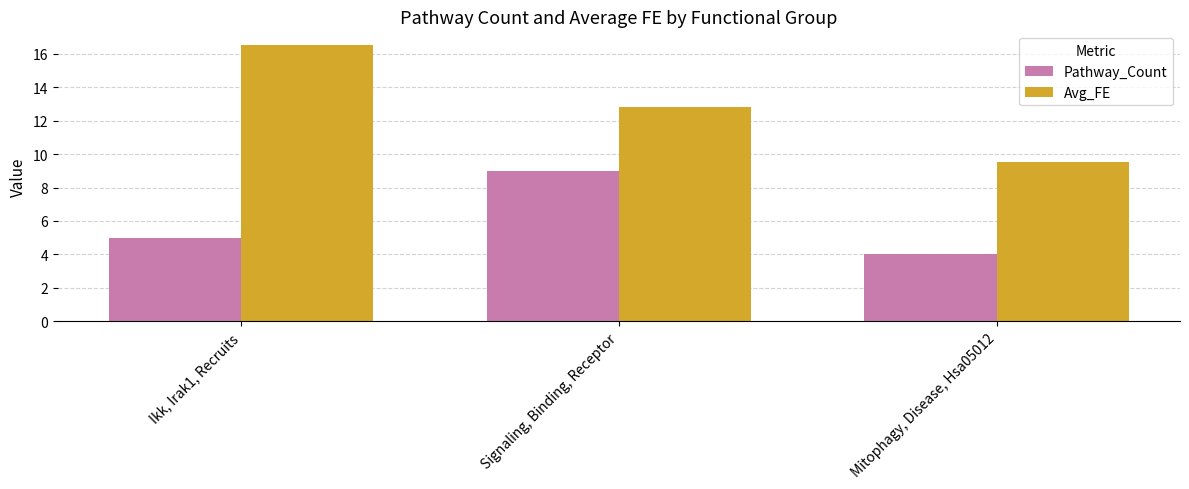

Which category has the highest value in the Avg_FE series?

Ikk, Irak1, Recruits